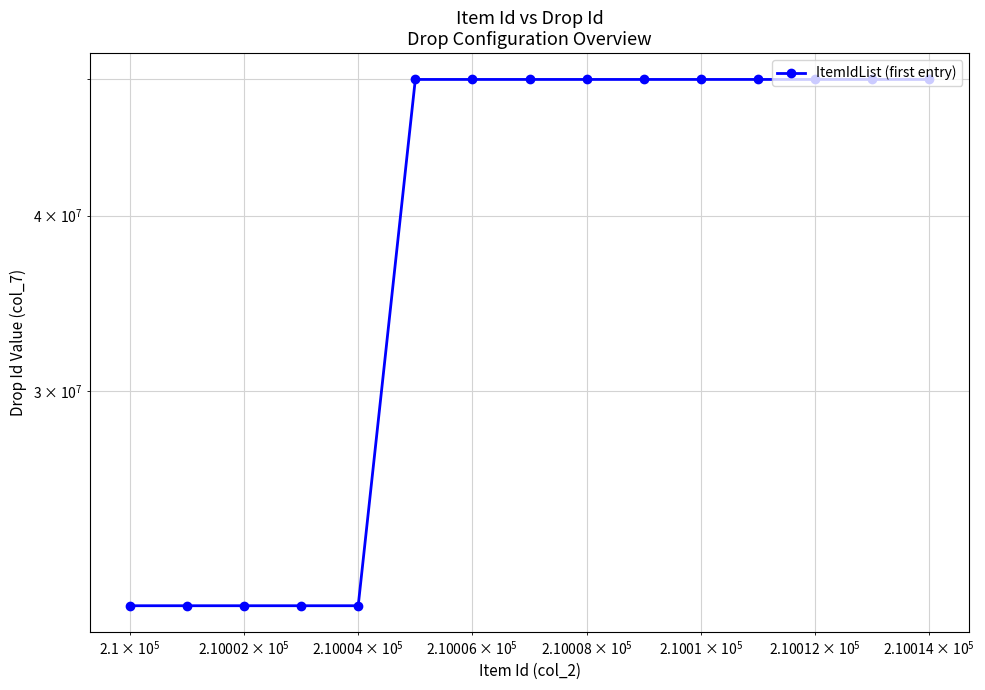

How many points are lower than both their immediate neighbors (excluding endpoints)?

2